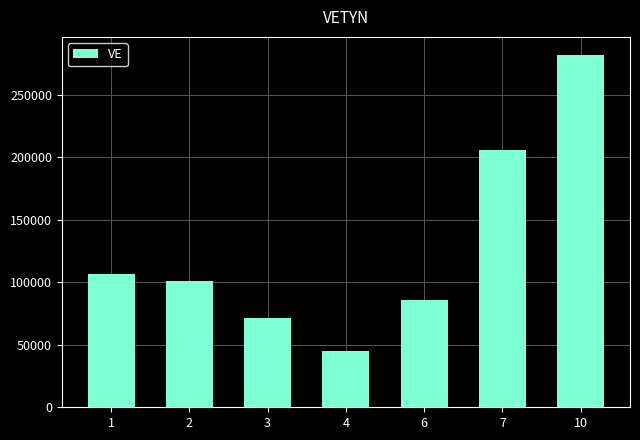

What is the sum of all values?

896730